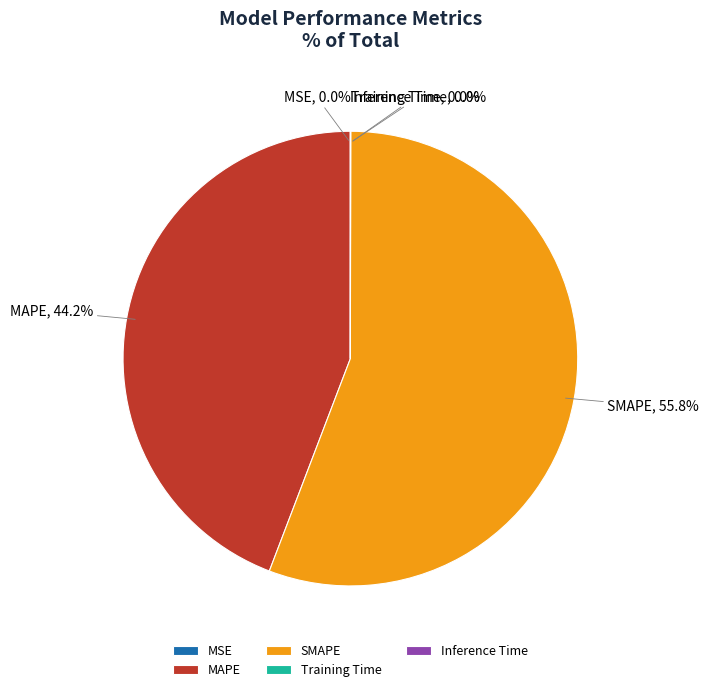

What is the ratio of the value at SMAPE to the value at MAPE?

1.3